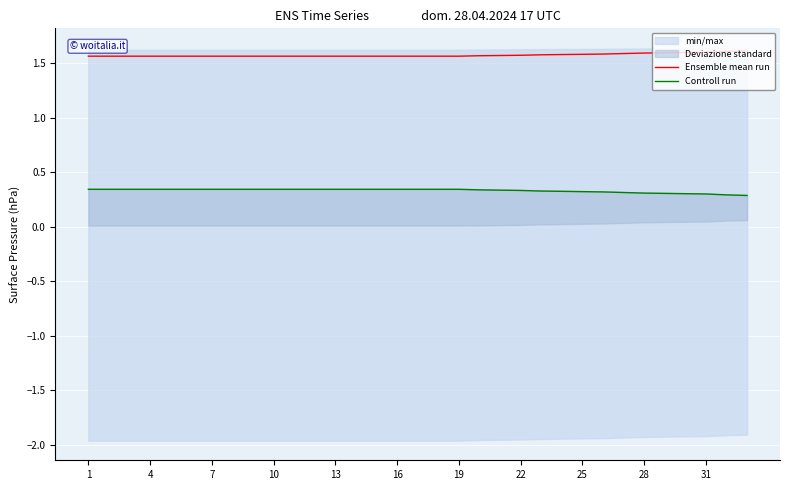

Is it true that Ensemble mean run equals 2.7 at 13?

False